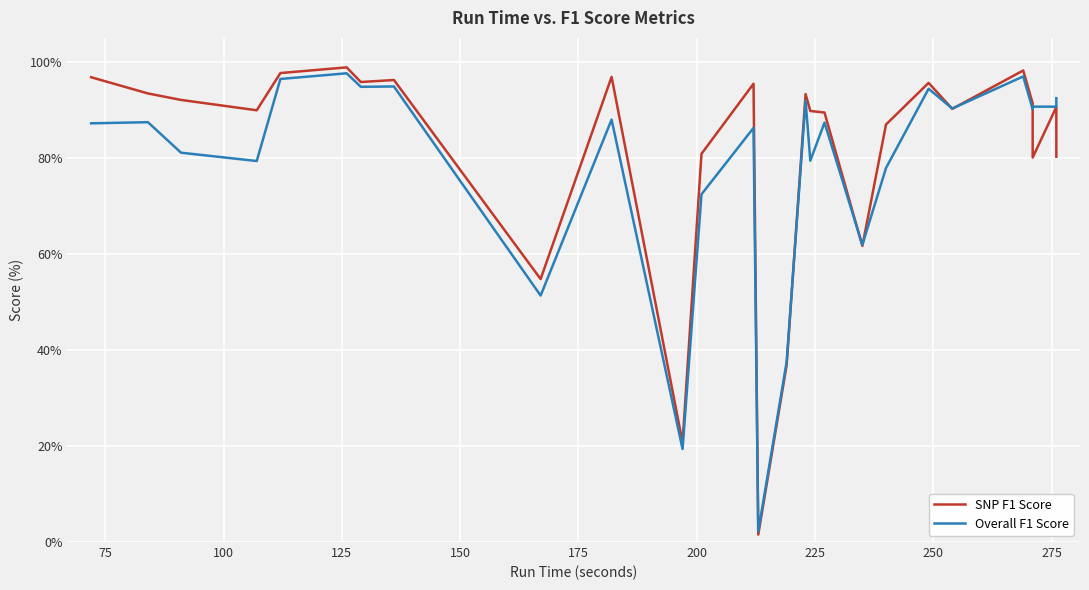

The SNP F1 Score series shows 135.0 at 150. True or false?

False